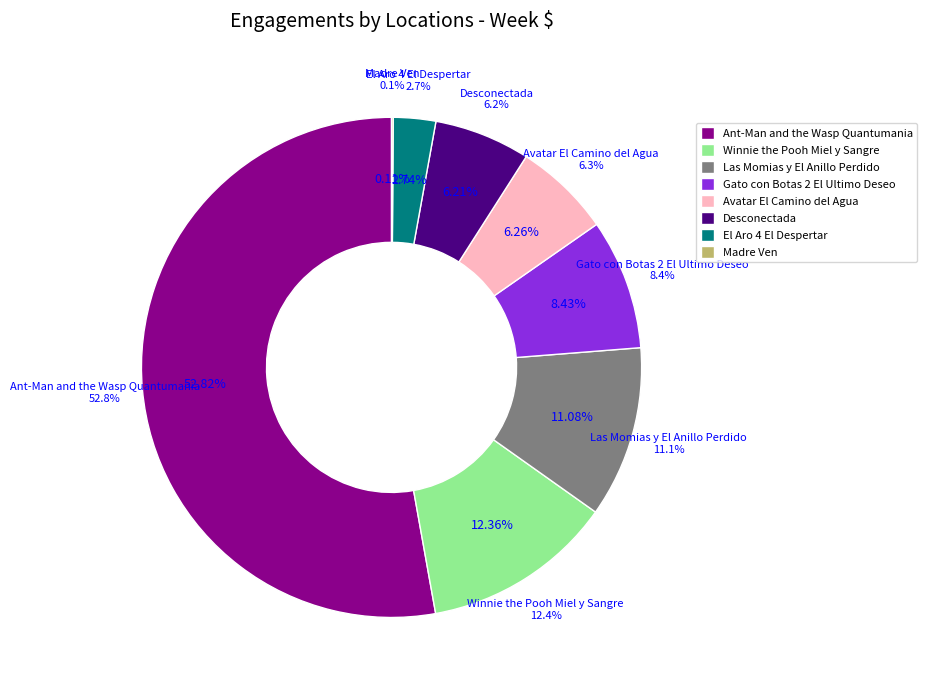

Rank the categories by value from lowest to highest.

Madre Ven, El Aro 4 El Despertar, Desconectada, Avatar El Camino del Agua, Gato con Botas 2 El Ultimo Deseo, Las Momias y El Anillo Perdido, Winnie the Pooh Miel y Sangre, Ant-Man and the Wasp Quantumania